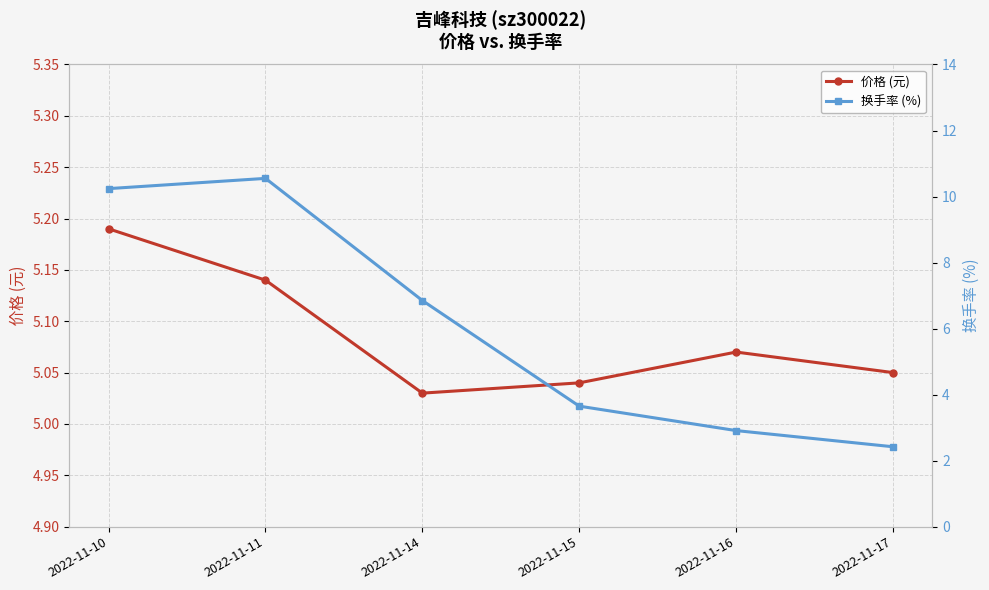

What is the difference between the second highest and second lowest values in the 价格 (元) series?

0.1